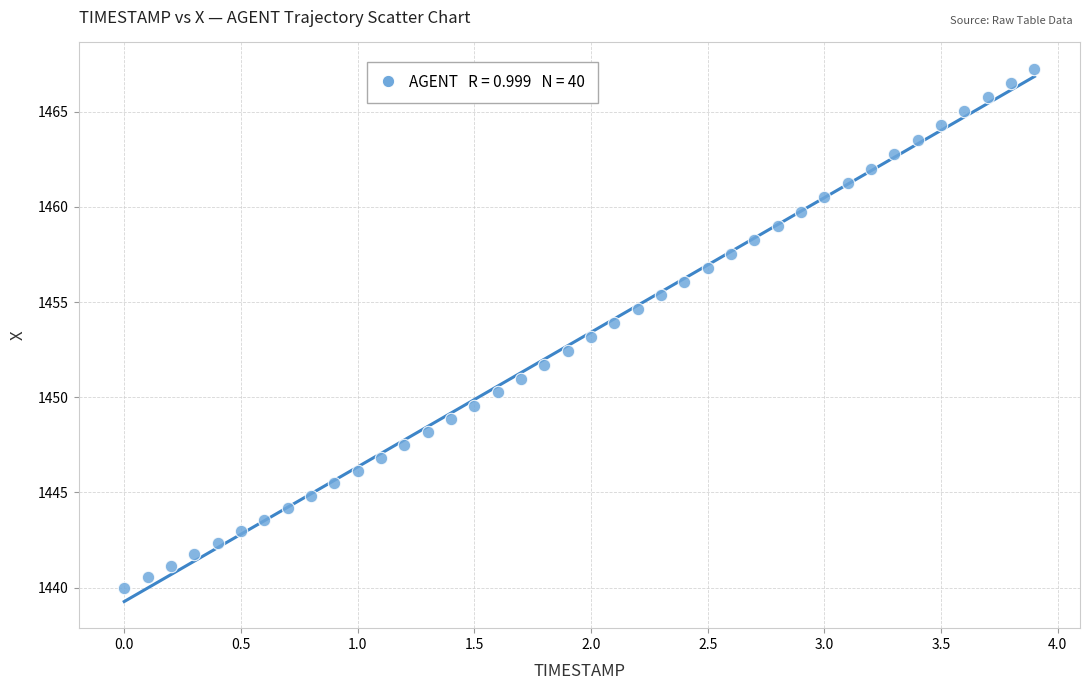

What is the range of X values (max minus min)?

3.9